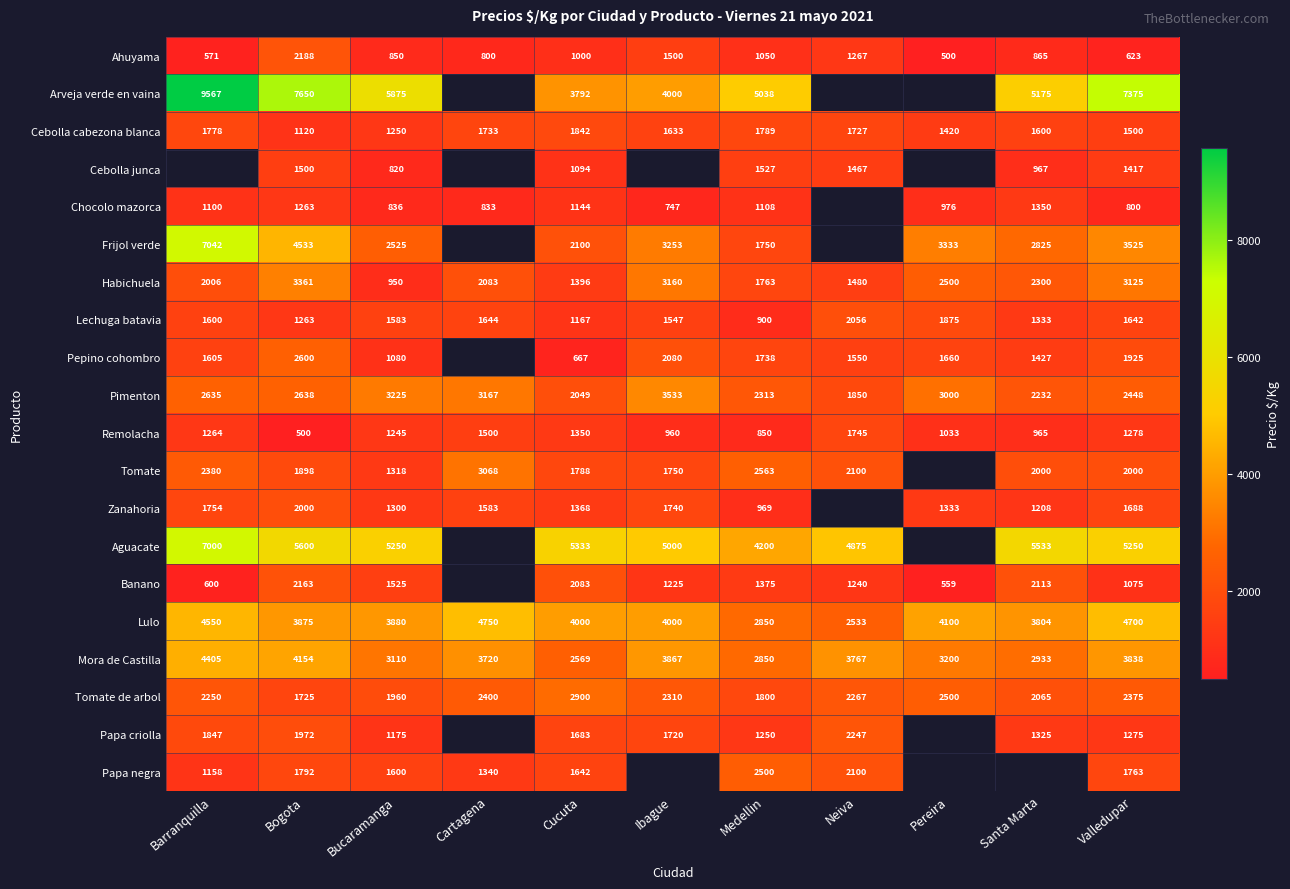

What is the maximum value shown in the chart?

9567.0